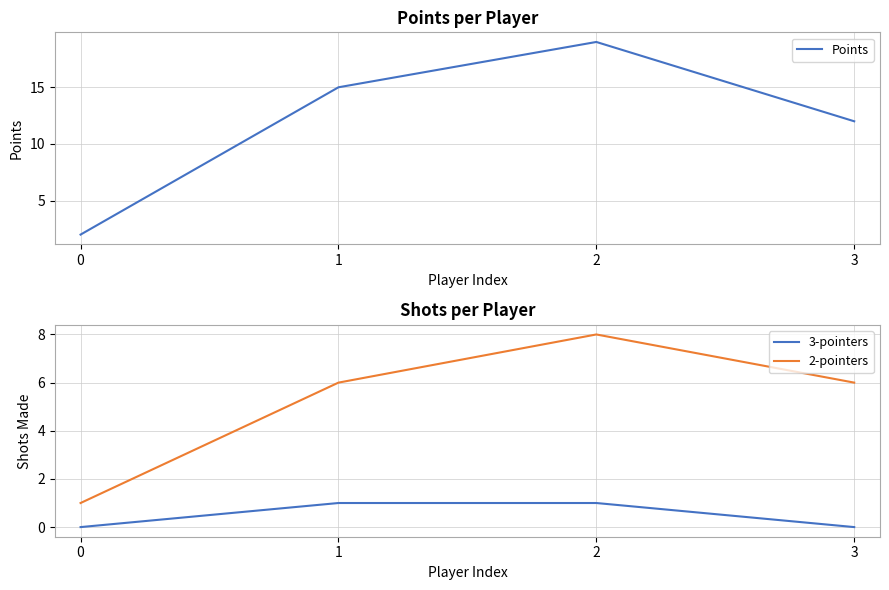

Does the chart display data point markers on the line(s)?

No